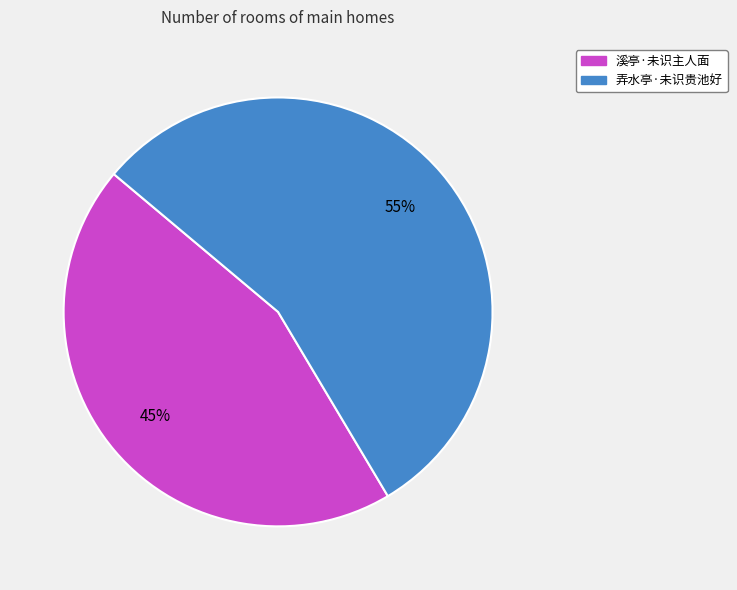

Which slice represents more than half of the pie?

弄水亭·未识贵池好